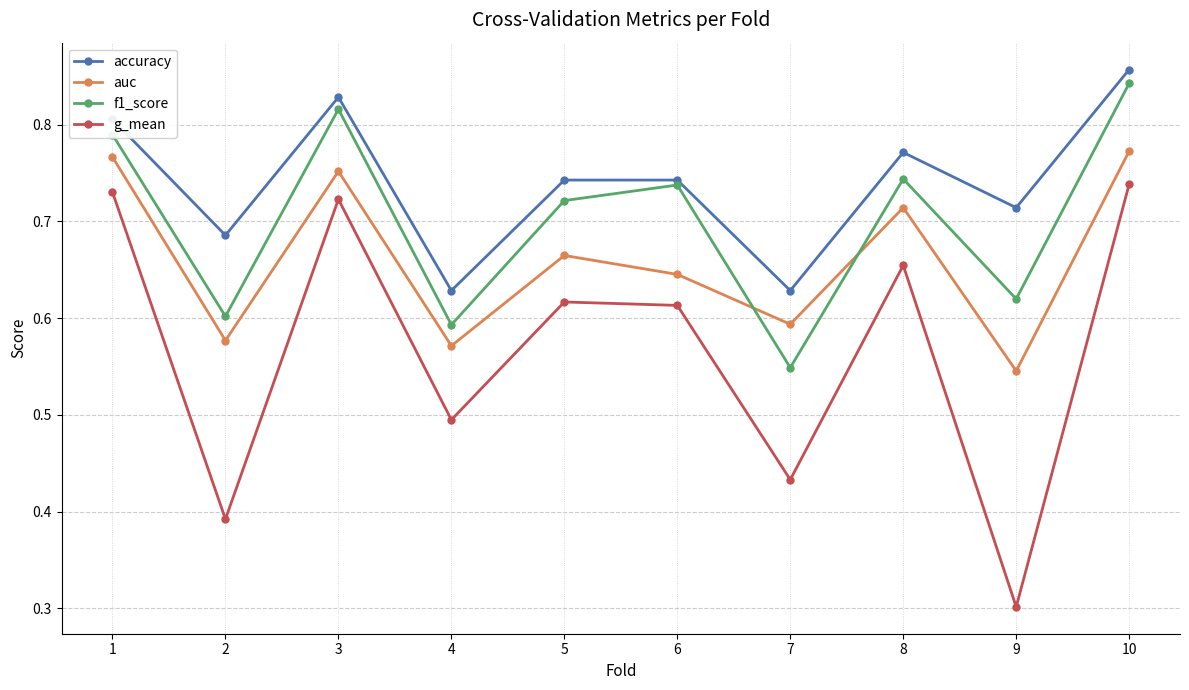

Which label corresponds to the largest value in the chart?

10